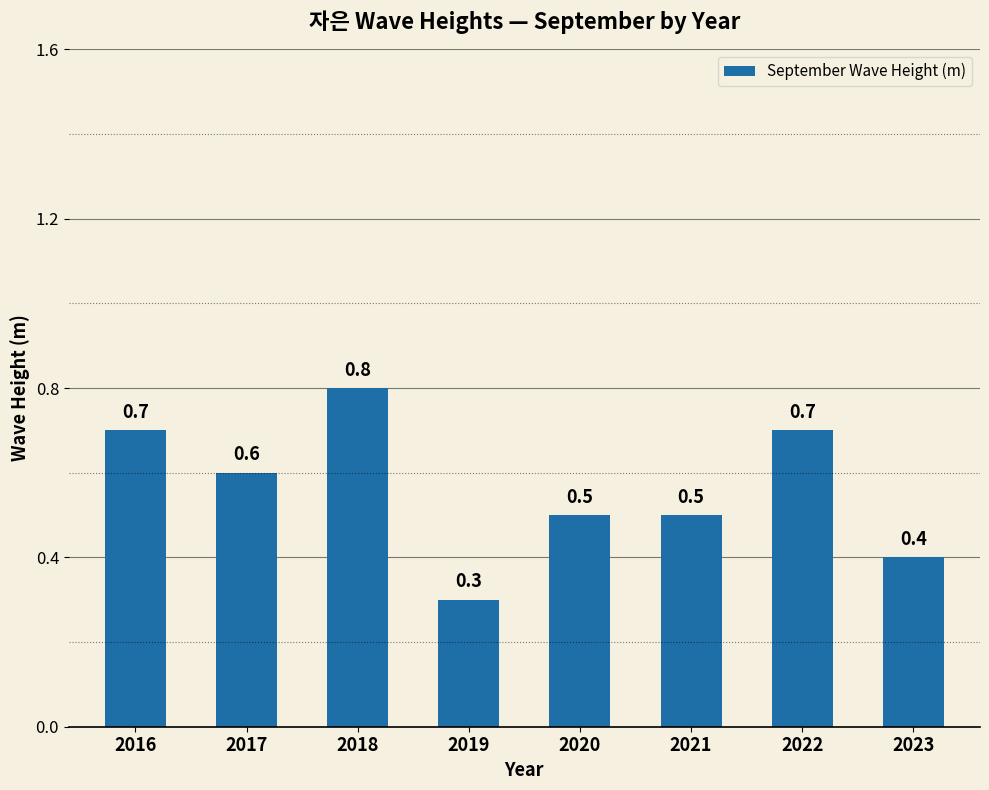

What is the greatest value displayed?

0.8